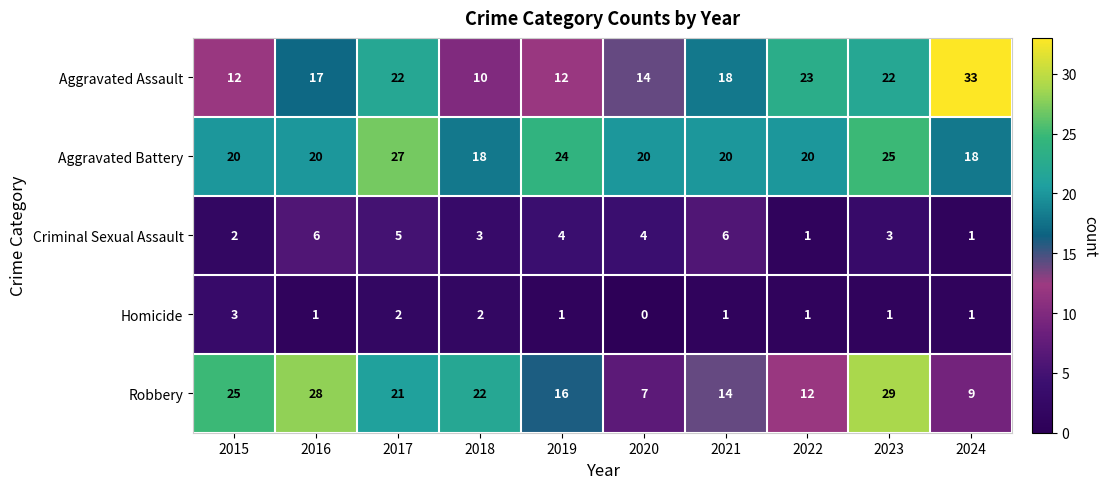

Count the number of categories in the chart.

10